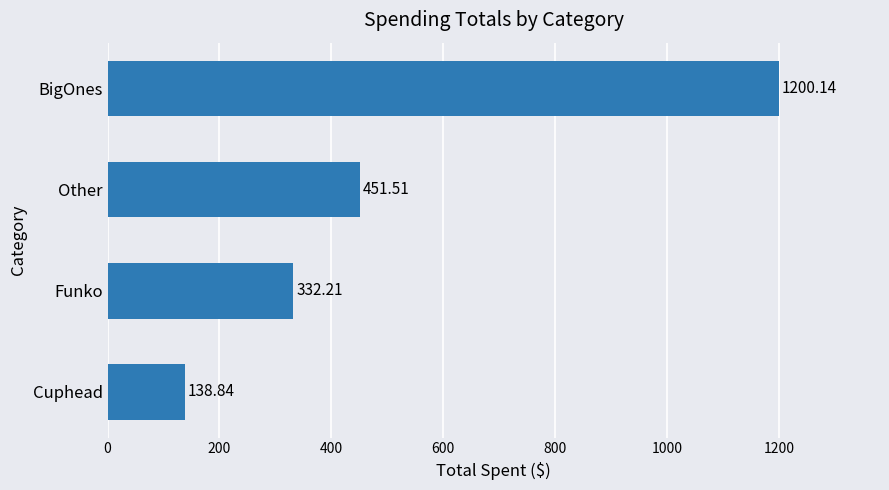

List the labels in order of value, largest first.

BigOnes, Other, Funko, Cuphead